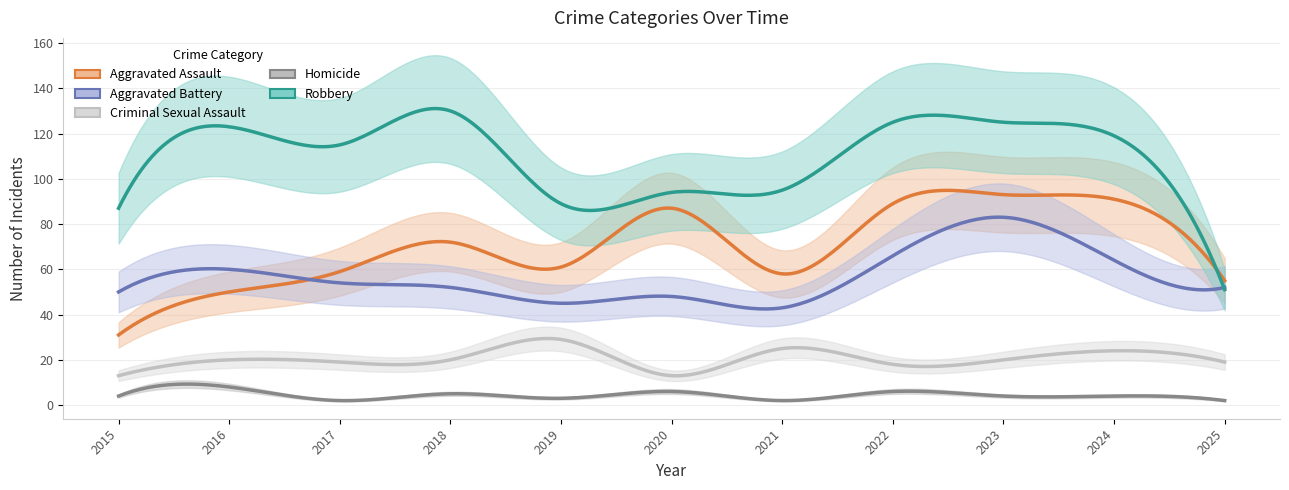

What is the difference between the maximum and second lowest values in the Aggravated Assault series?

43